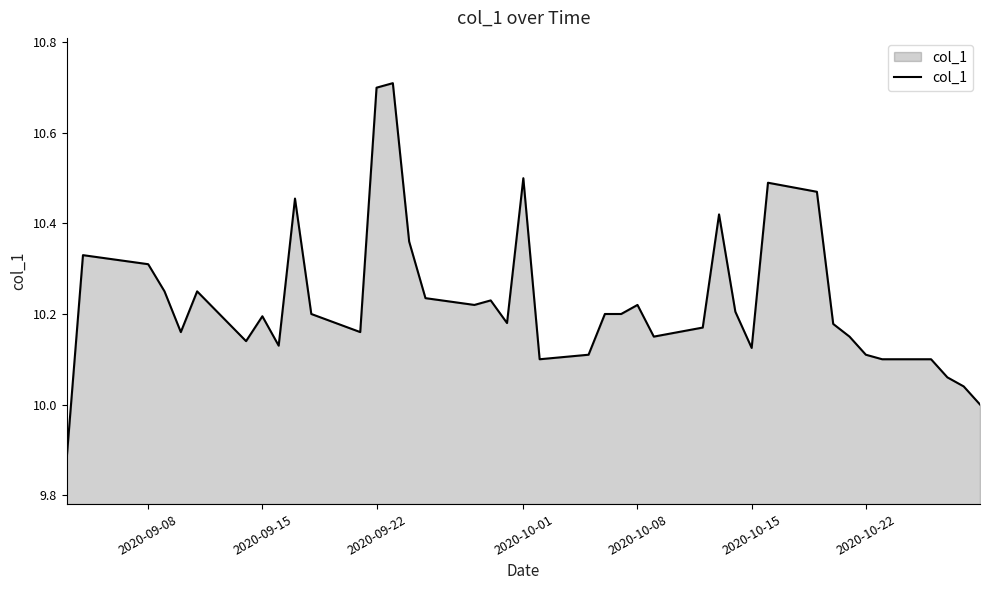

What is the maximum value shown in the chart?

10.7